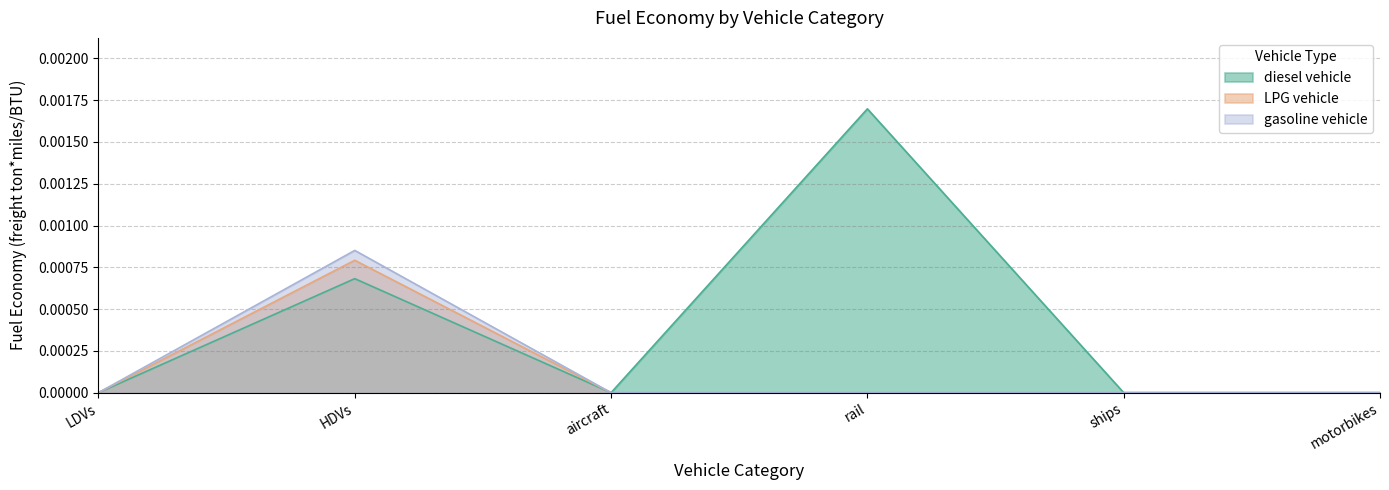

Does the chart display data point markers on the line(s)?

No